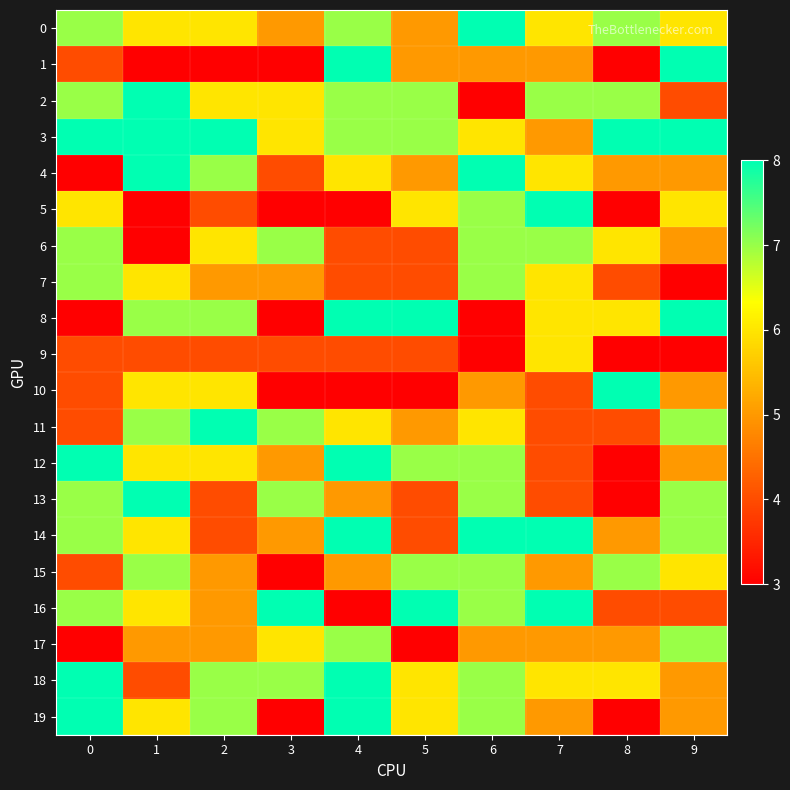

Which series changed the most between 0 and 7?

12